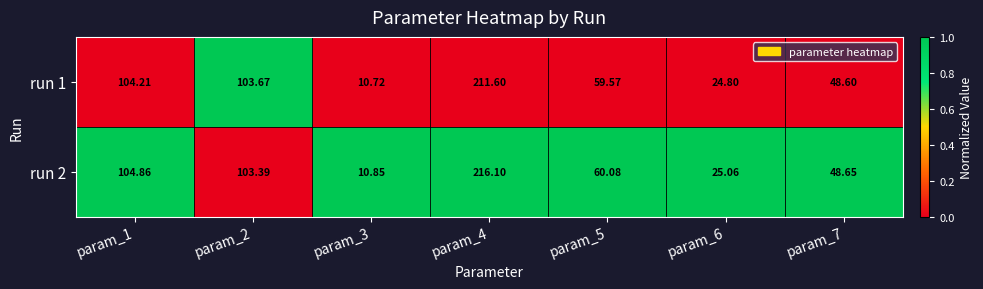

Is the value of run 1 at param_6 greater than the value of run 2 at param_4?

No